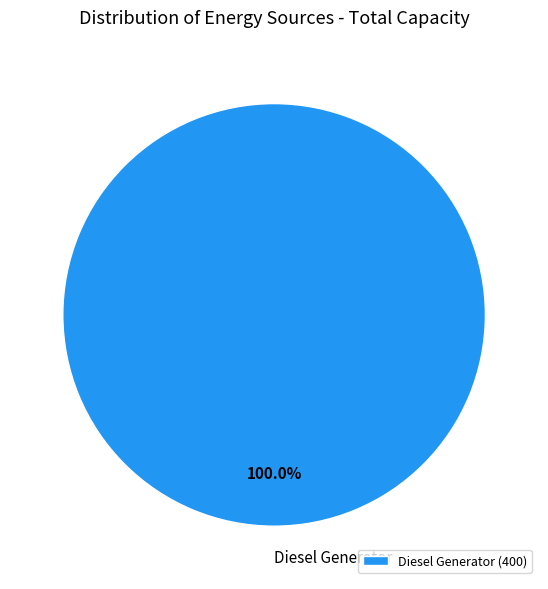

Is there any slice that represents more than half of the pie?

Yes